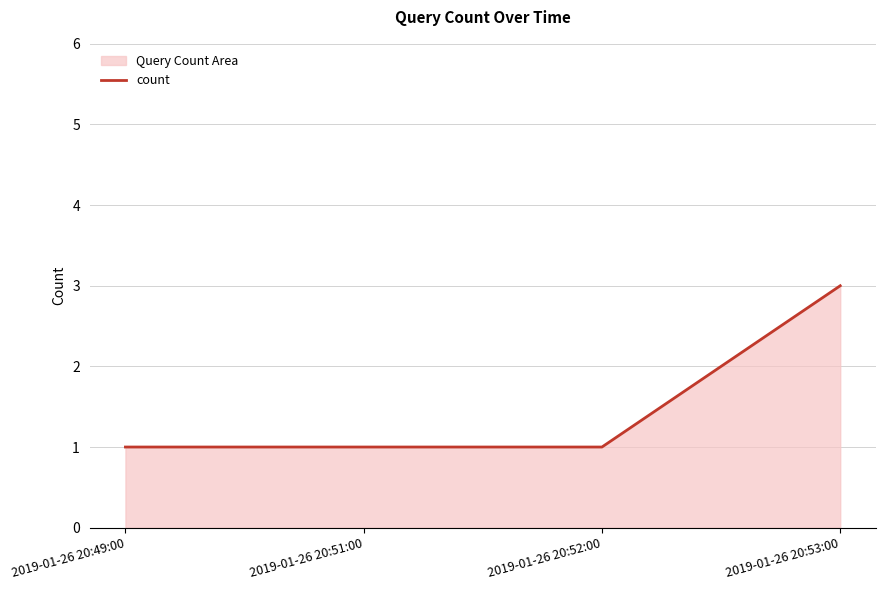

Count the number of values greater than 1.

1